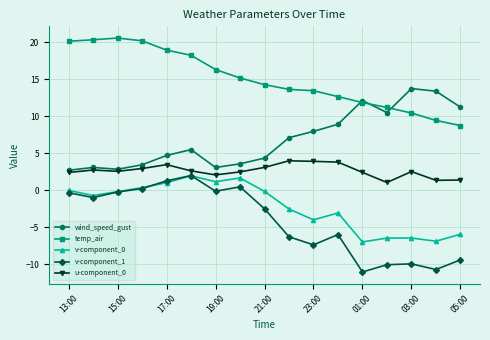

What is the highest value of the wind_speed_gust series?

13.8